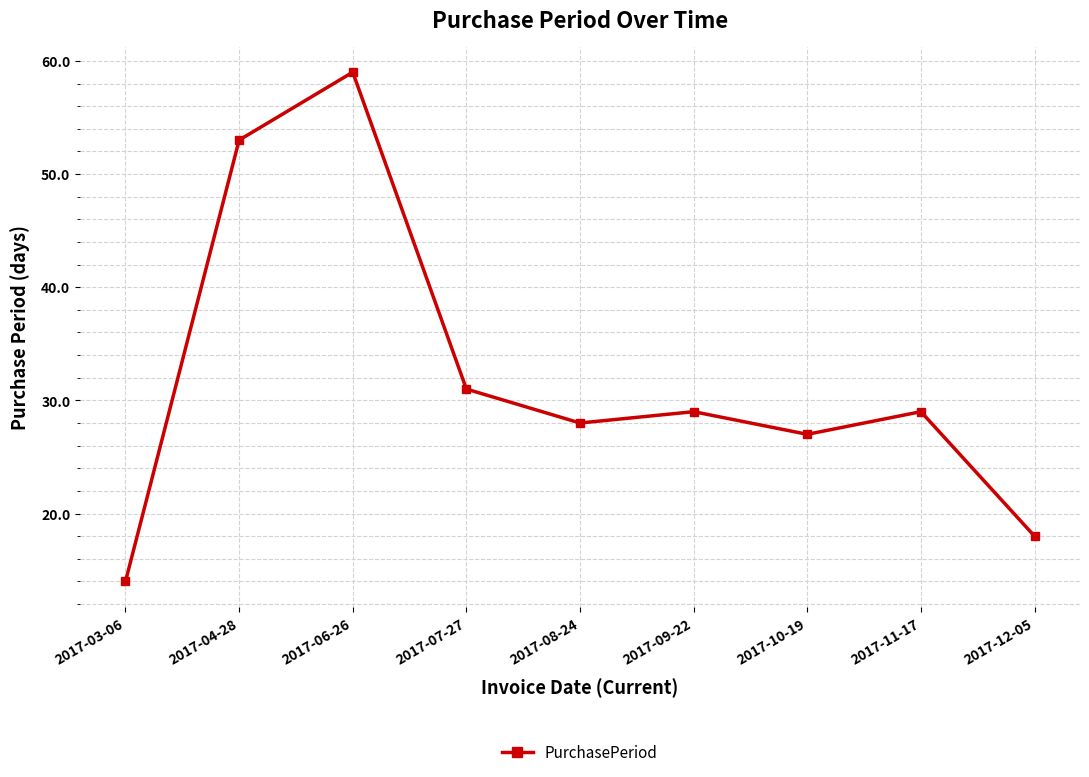

Which label corresponds to the smallest value in the chart?

2017-03-06